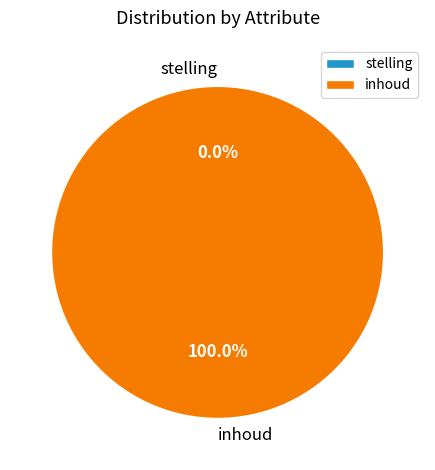

Is it true that inhoud is 99% of the pie?

False